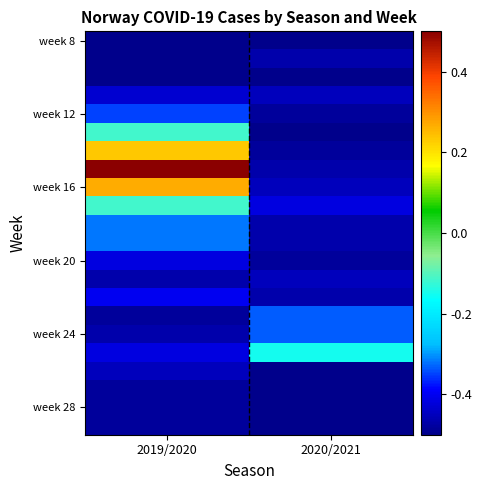

What is the difference between the highest and lowest values at 2019/2020?

1.0